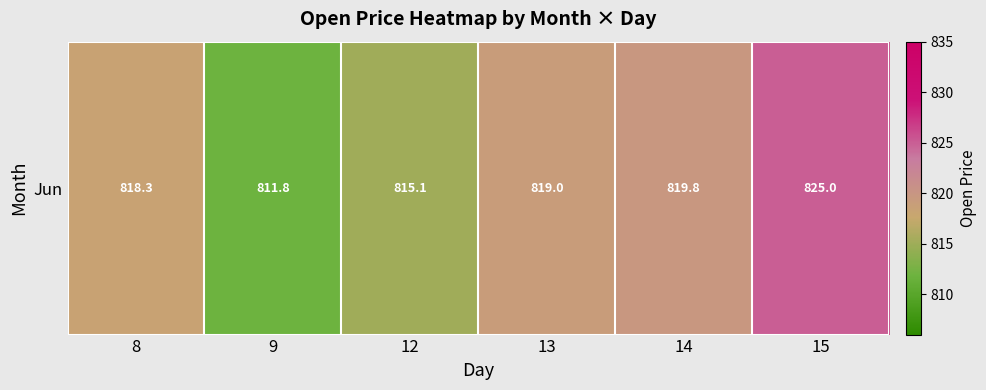

What is the maximum value shown in the chart?

825.0